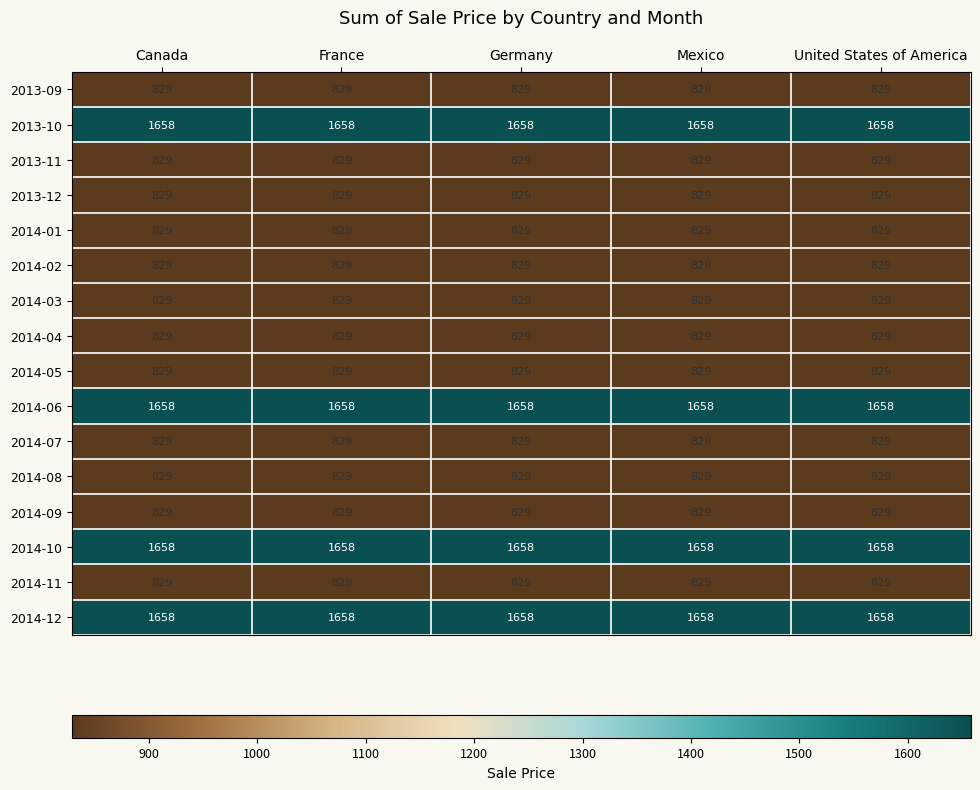

What is the difference between the highest and lowest values at Germany?

829